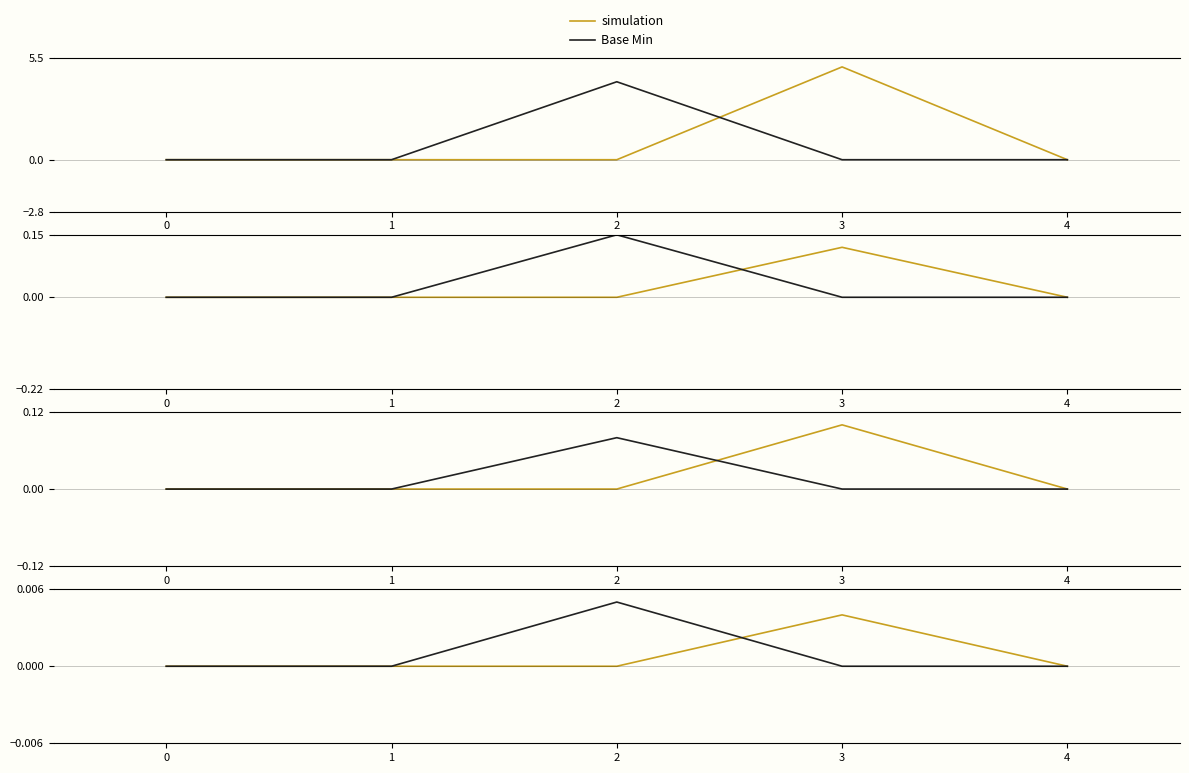

At which category is the sum across all series the highest?

3